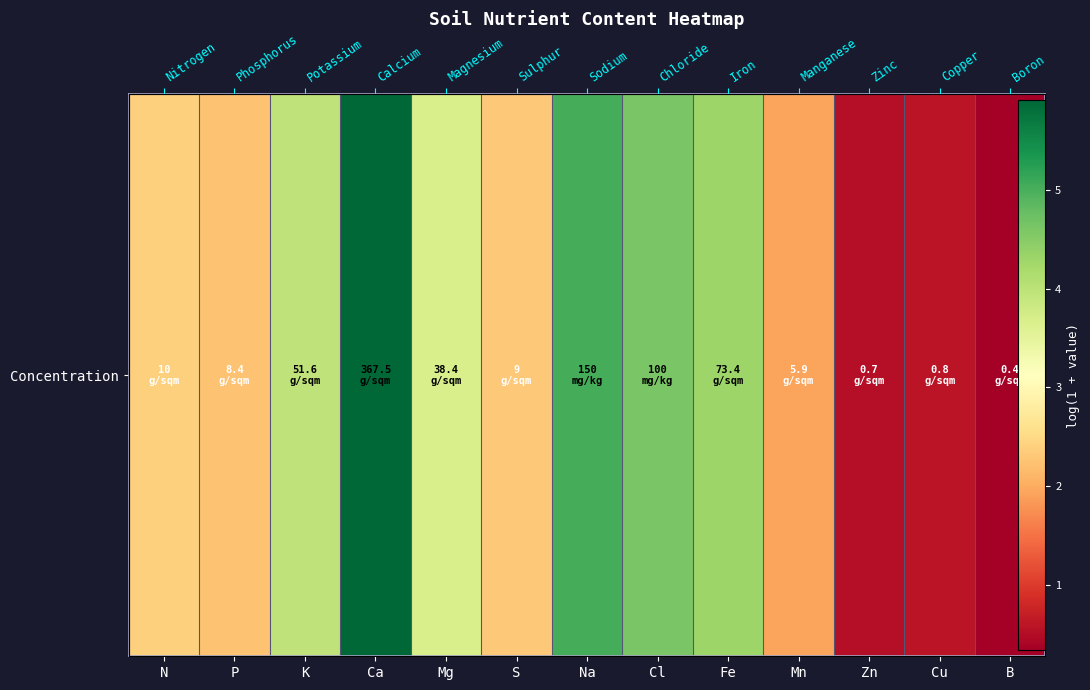

List the labels in order of value, smallest first.

B, Zn, Cu, Mn, P, S, N, Mg, K, Fe, Cl, Na, Ca